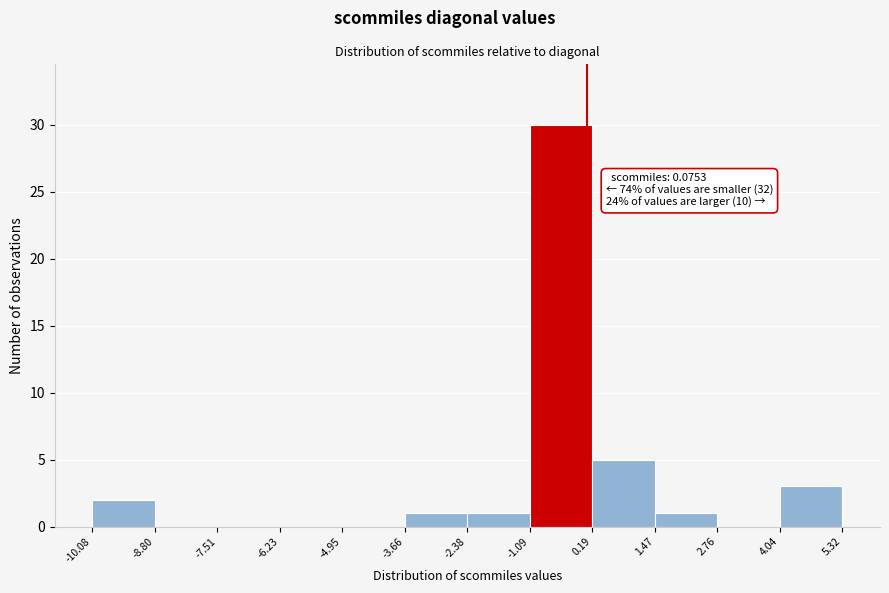

Which range on the x-axis has the tallest bar?

-1.09 to 0.19